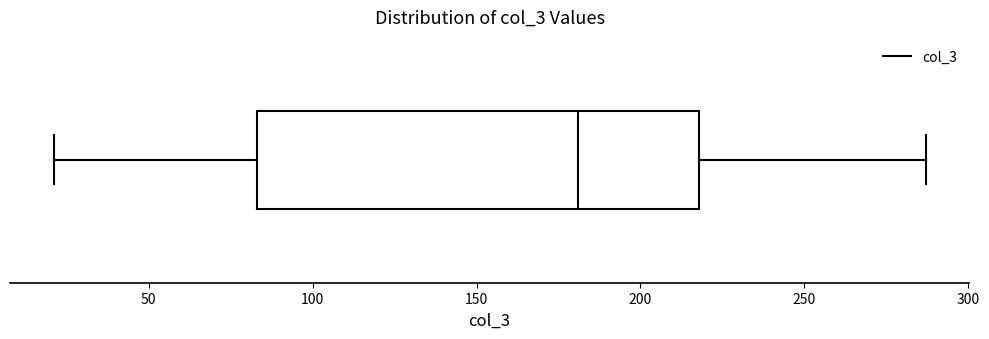

Read this box plot against the x-axis: the position of the median line, the range covered by the box, and the ends of both whiskers. The values are not printed on the chart, so give them approximately, as read against the axis.

median 180, box 85 to 220, whiskers 20 to 285